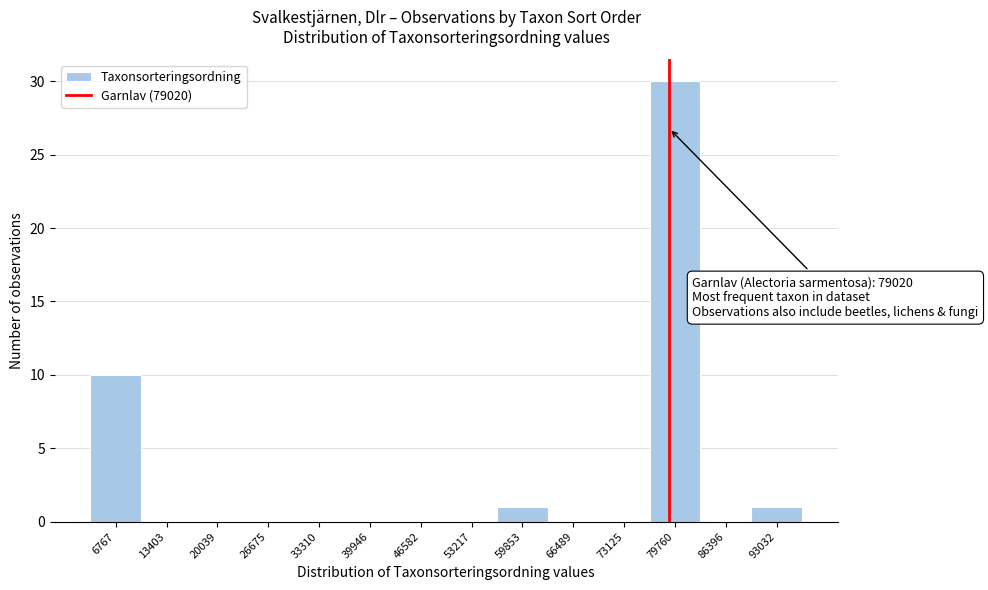

Over which range of the x-axis is the bar tallest?

76000 to 83000